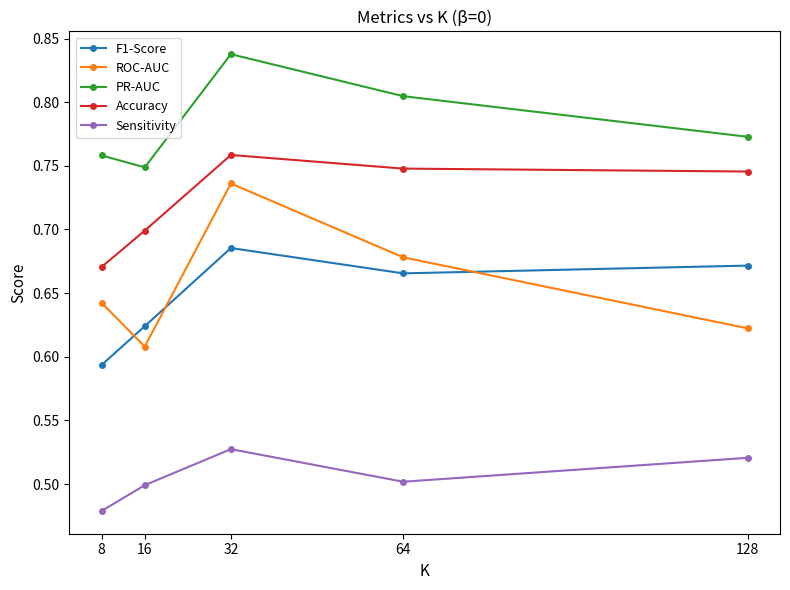

At 8, list the series in order from smallest to largest.

Sensitivity, F1-Score, ROC-AUC, Accuracy, PR-AUC